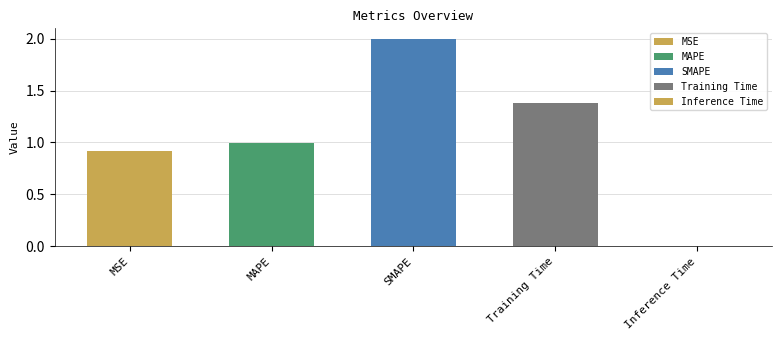

What position from the left is MAPE?

2